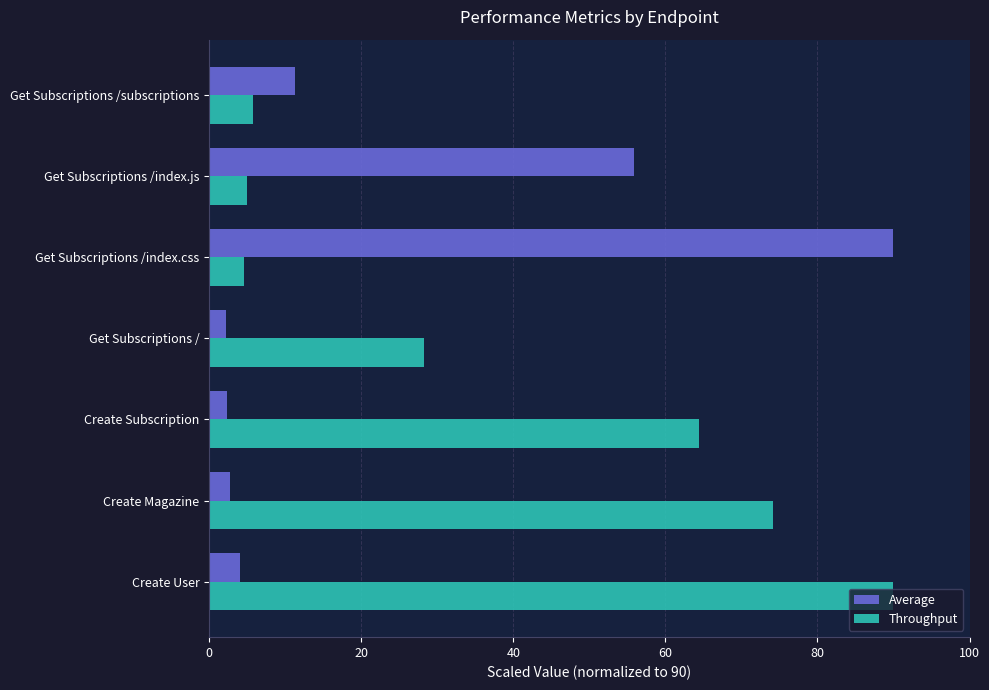

Where is Average nearest to the value 46?

Get Subscriptions /index.js